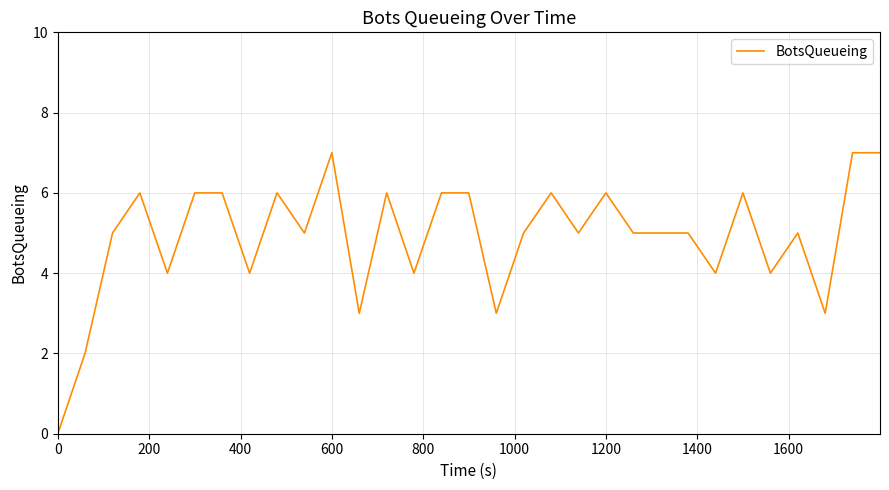

What is the difference between the maximum and minimum values?

7